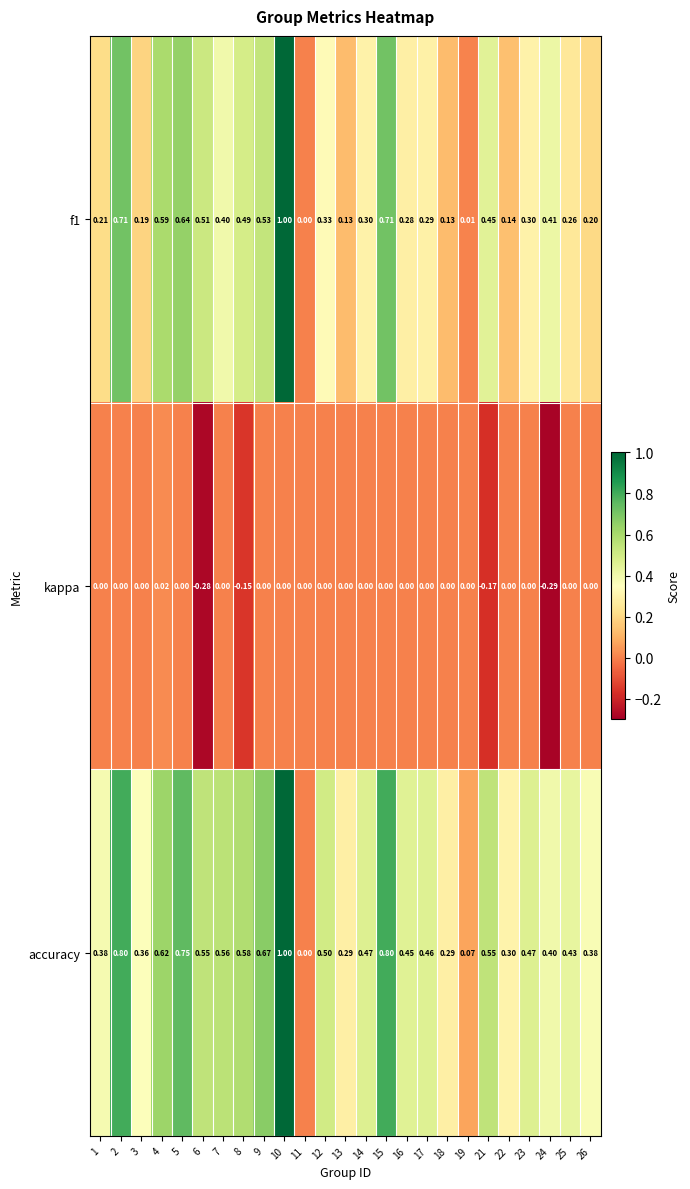

Between 17 and 26, which series saw the biggest shift?

f1